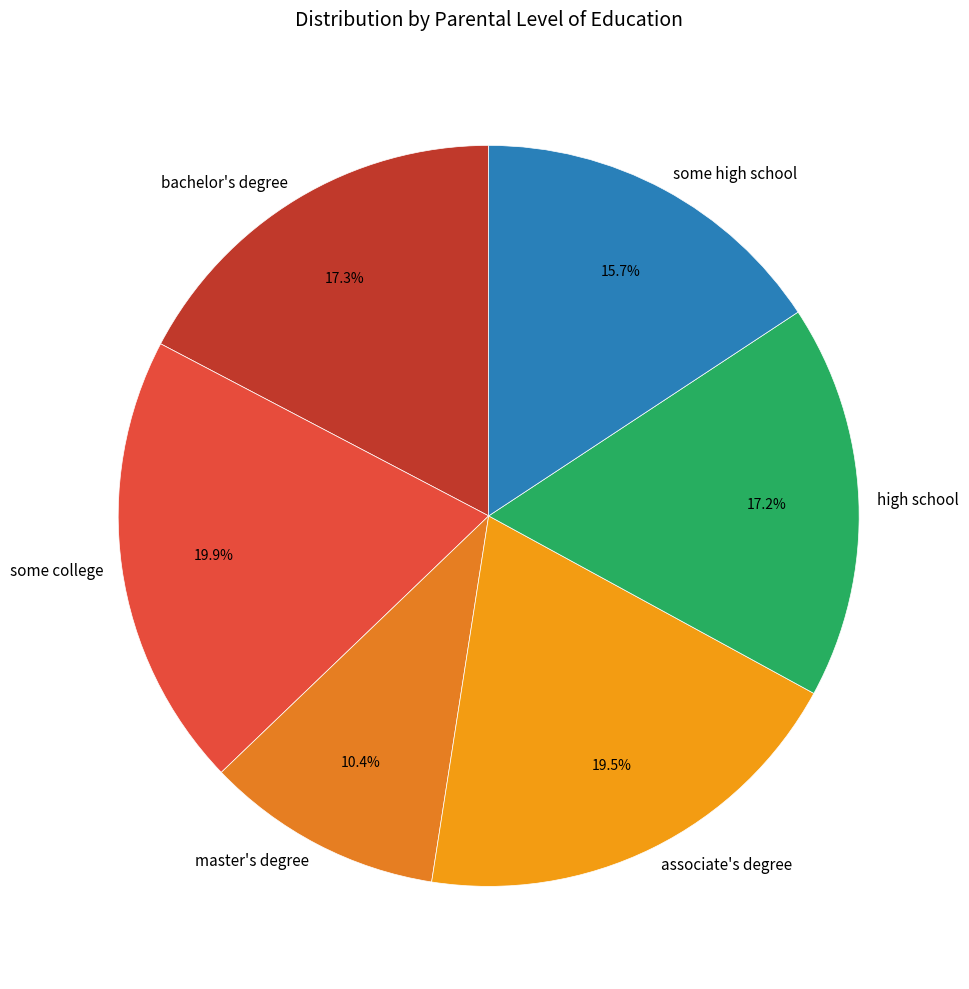

What percentage do master's degree and some high school together represent?

26.1%